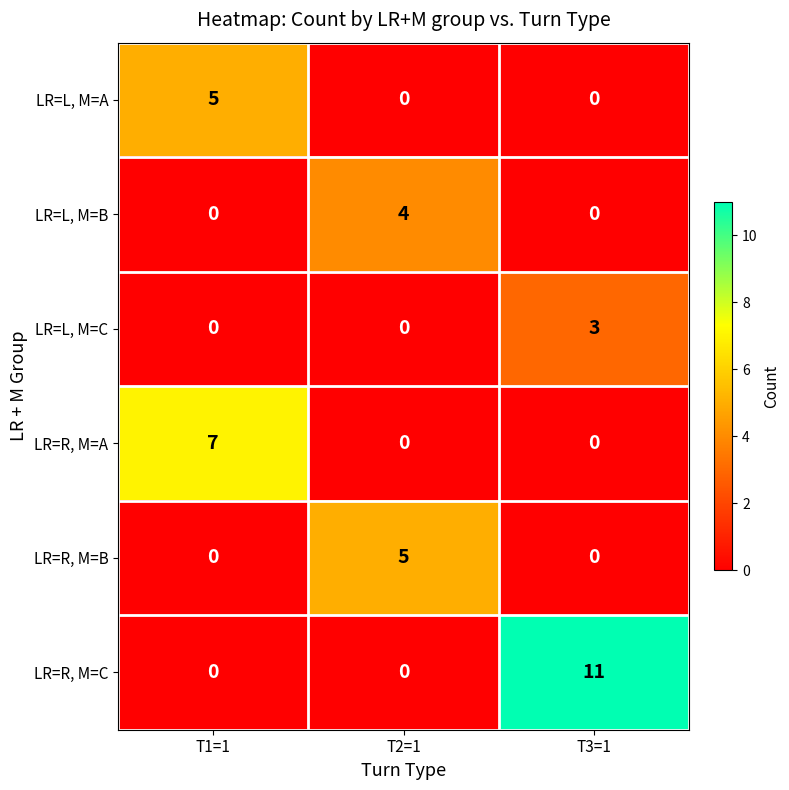

What is the total value across all series at T2=1?

9